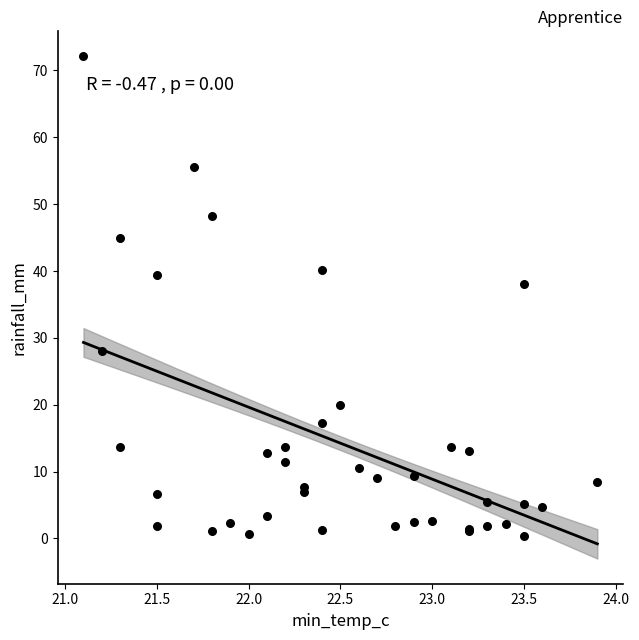

What Y value in the scatter plot is closest to 36?

38.0